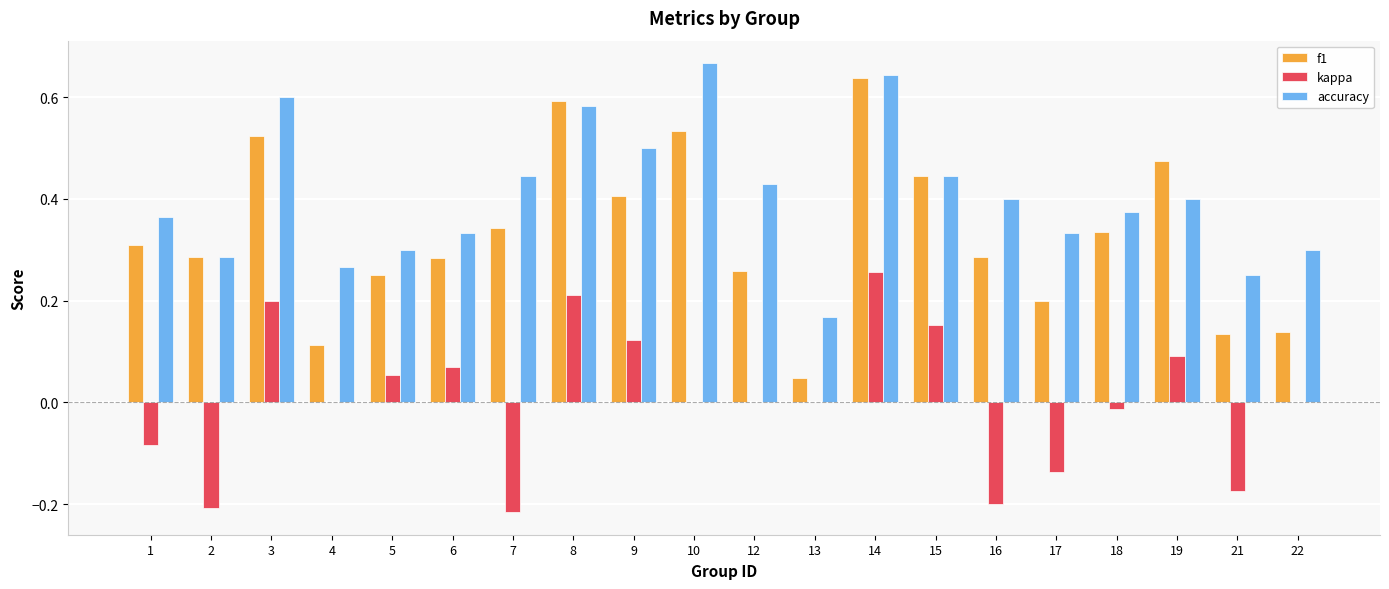

What are all the series names shown in the legend?

f1, kappa, accuracy